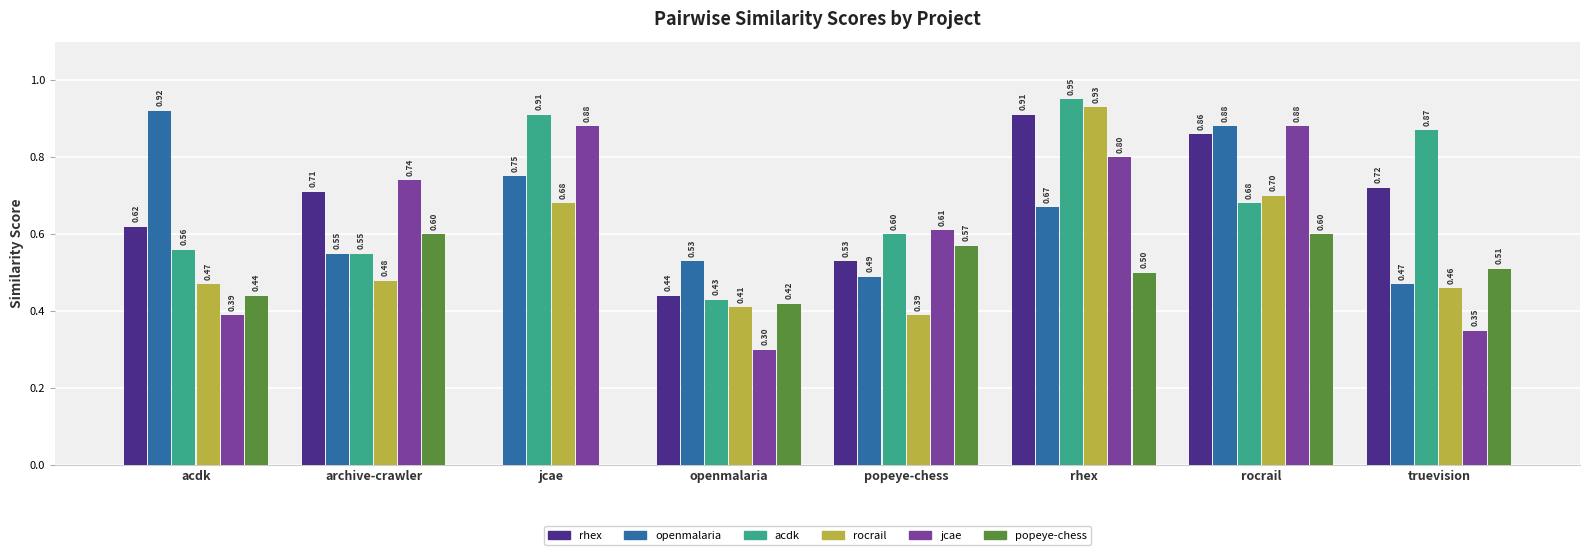

At which category is the sum across all series the highest?

rhex